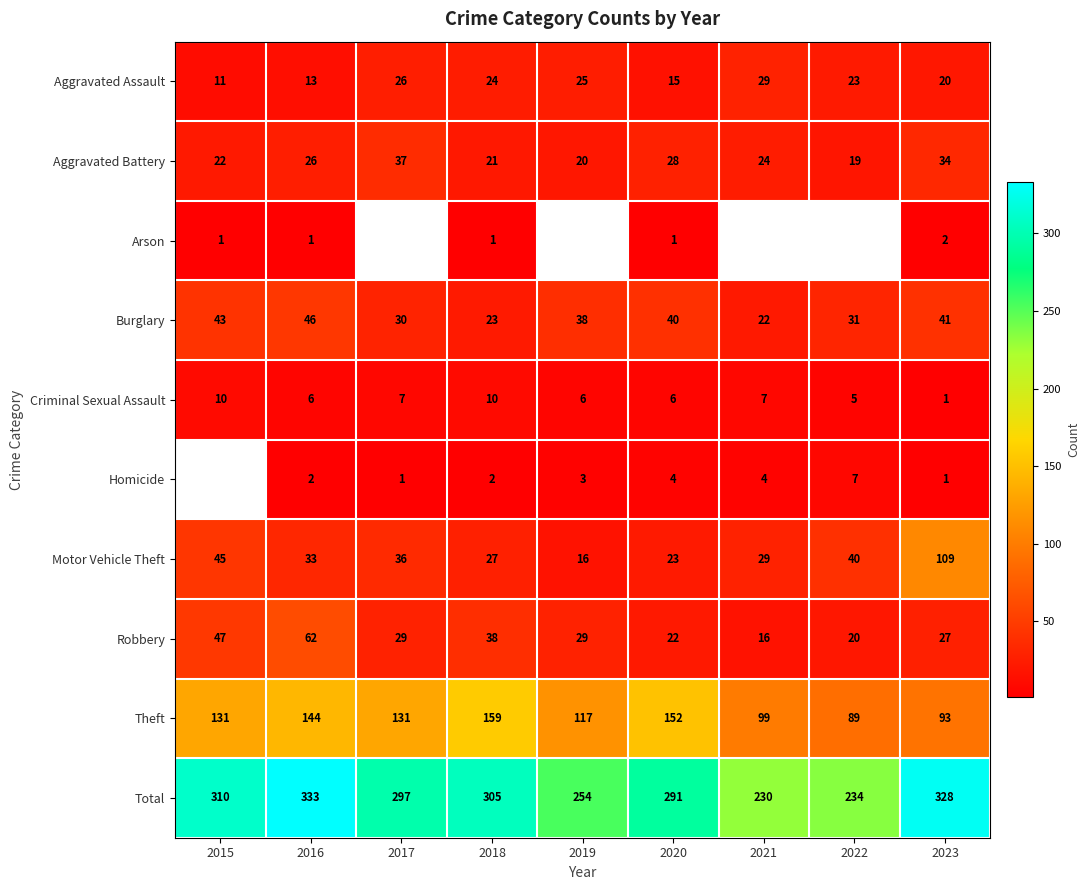

At 2020, list the series in order from smallest to largest.

Arson, Homicide, Criminal Sexual Assault, Aggravated Assault, Robbery, Motor Vehicle Theft, Aggravated Battery, Burglary, Theft, Total